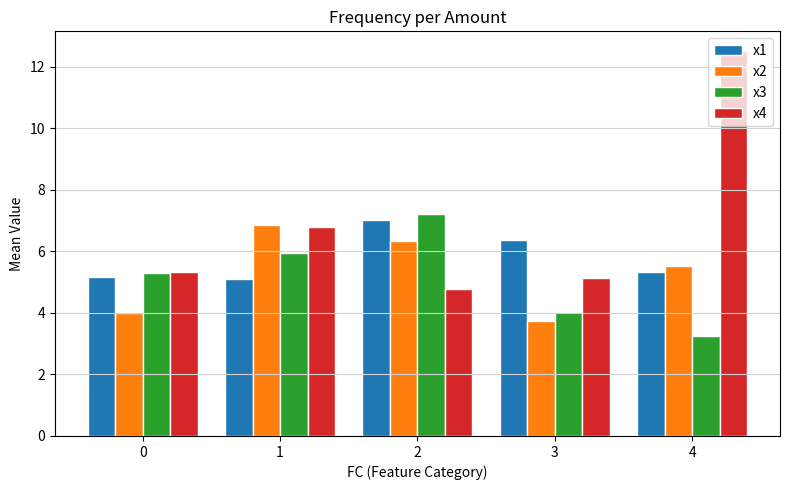

What is the value of the x2 bar at the 1st from the left?

4.0